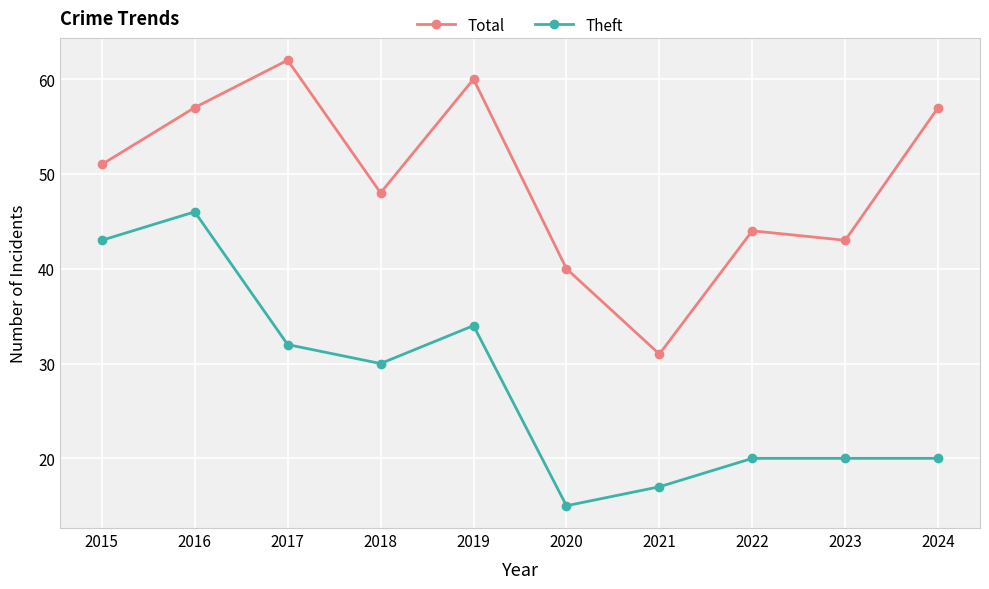

What is the difference between the maximum and minimum values in the Total series?

31